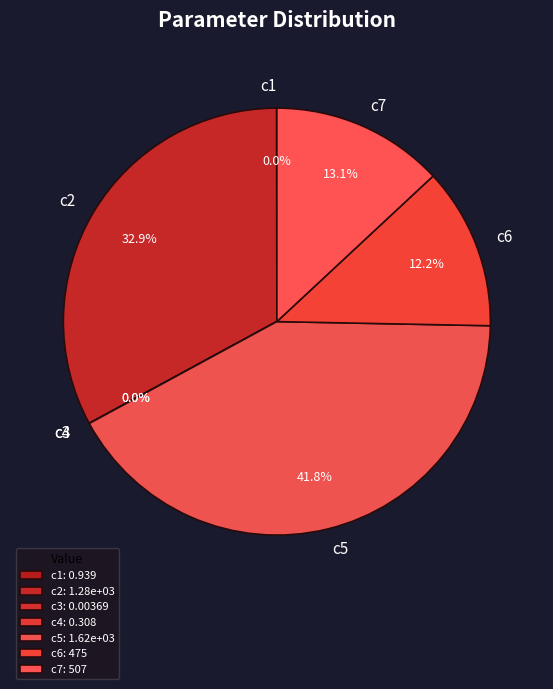

To the nearest percent, what percentage of the pie is c7?

13%